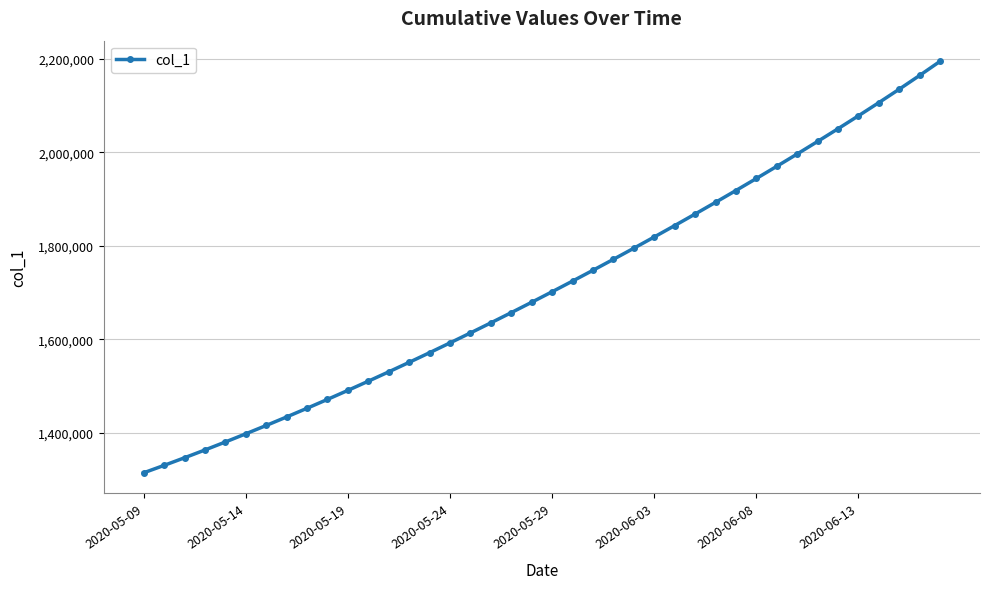

What is the greatest value displayed?

2194239.2